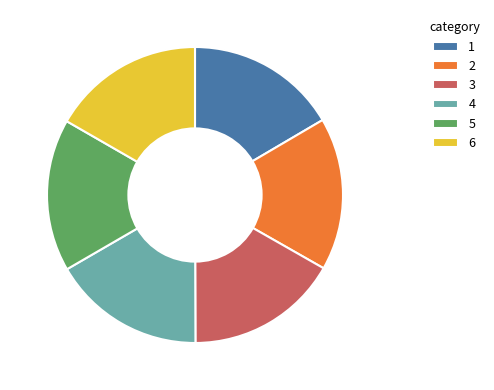

Is it true that 5 is 17% of the pie?

True